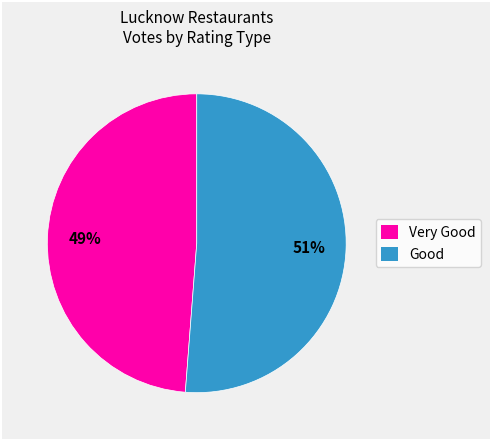

Rank the categories by value from highest to lowest.

Good, Very Good